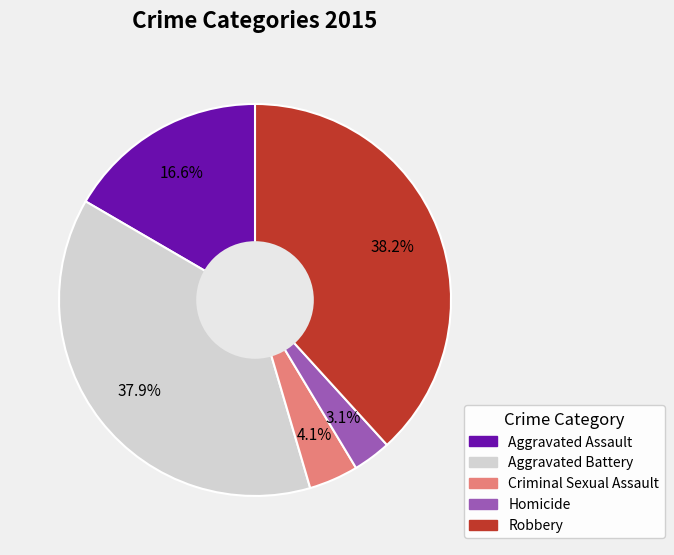

True or false: Robbery accounts for 32% of the total.

False